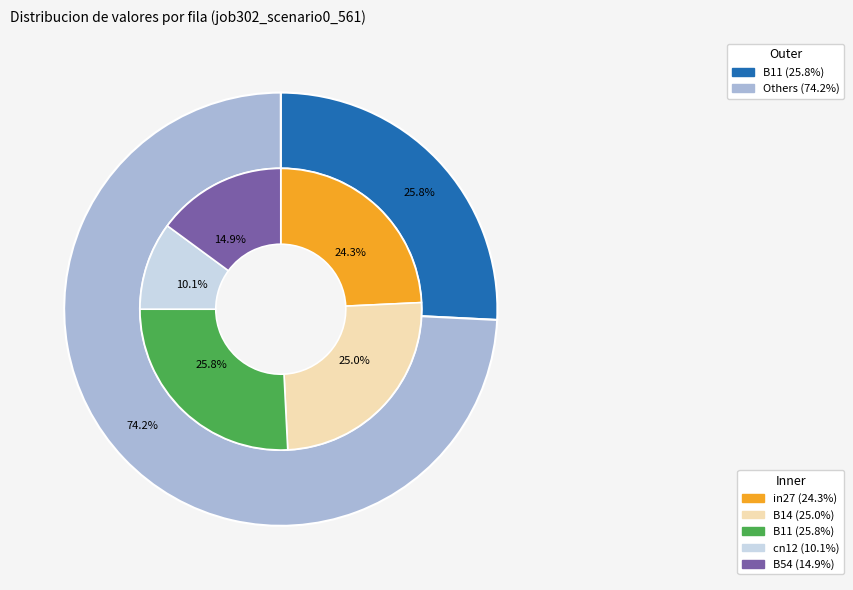

Is the sum of cn12 and B11 greater than half?

No